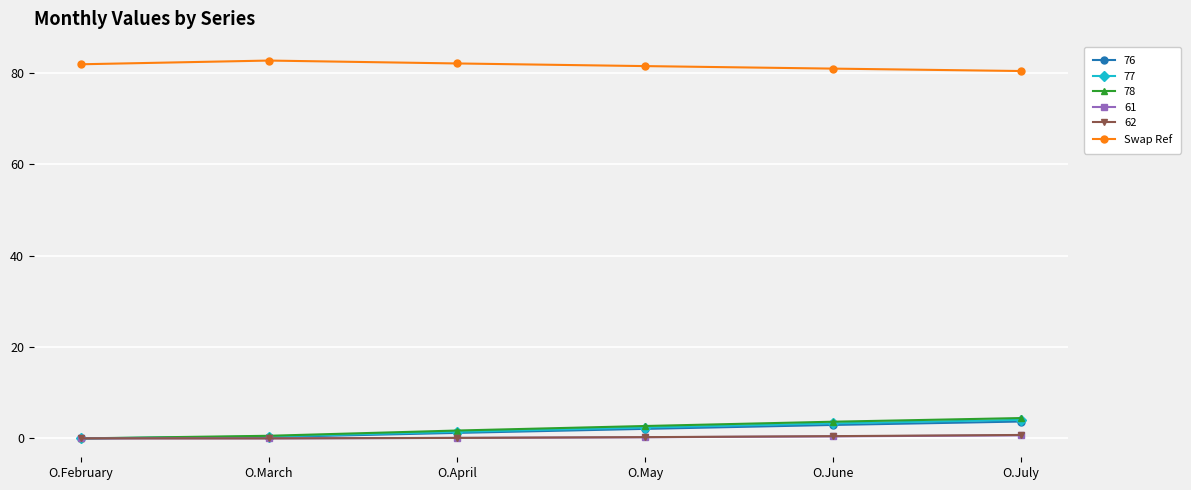

What is the label of the 5th point from the right?

O.March